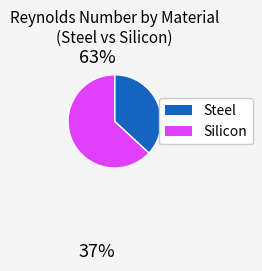

Is there any slice that represents more than half of the pie?

Yes